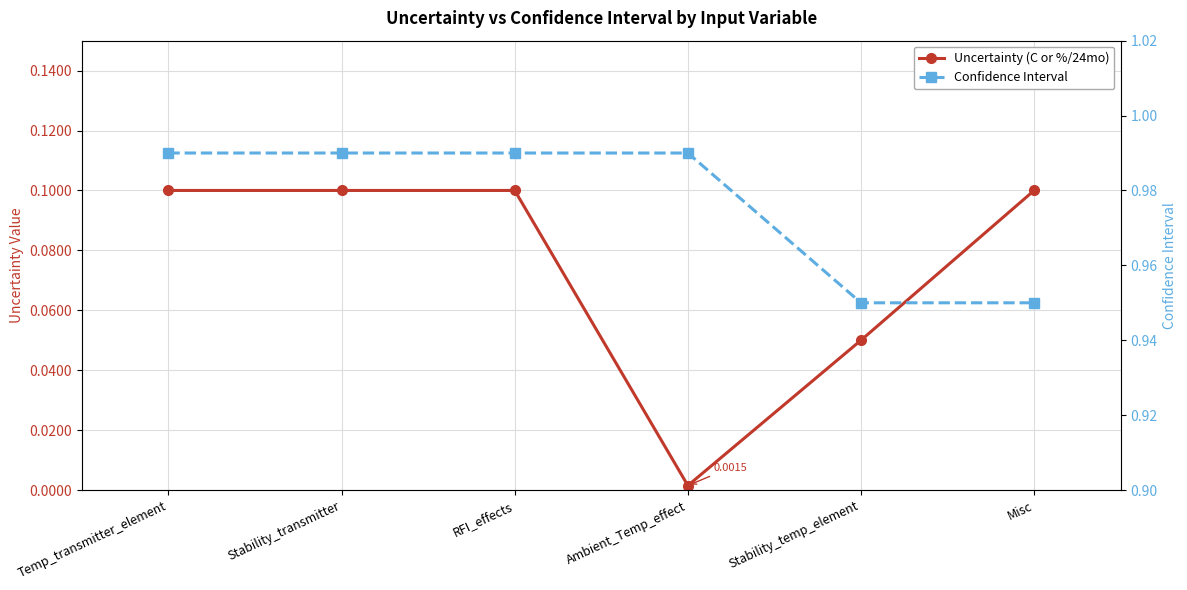

Which label corresponds to the largest value in the chart?

Temp_transmitter_element